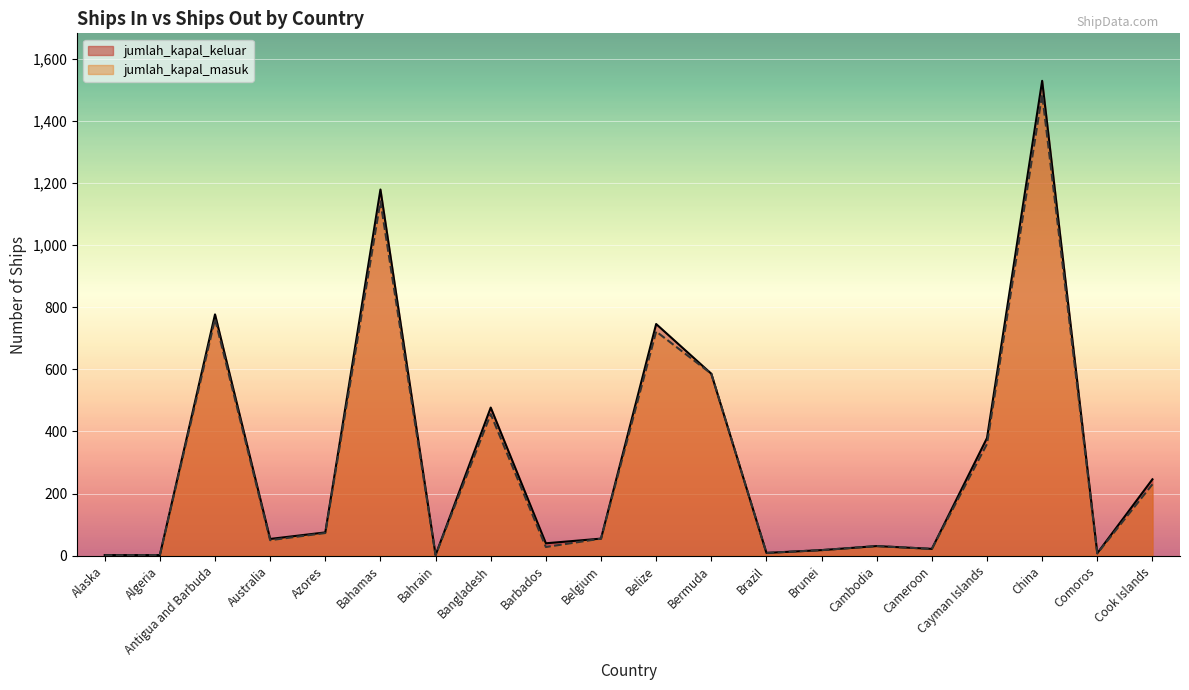

At which label is jumlah_kapal_masuk closest to 743?

Antigua and Barbuda